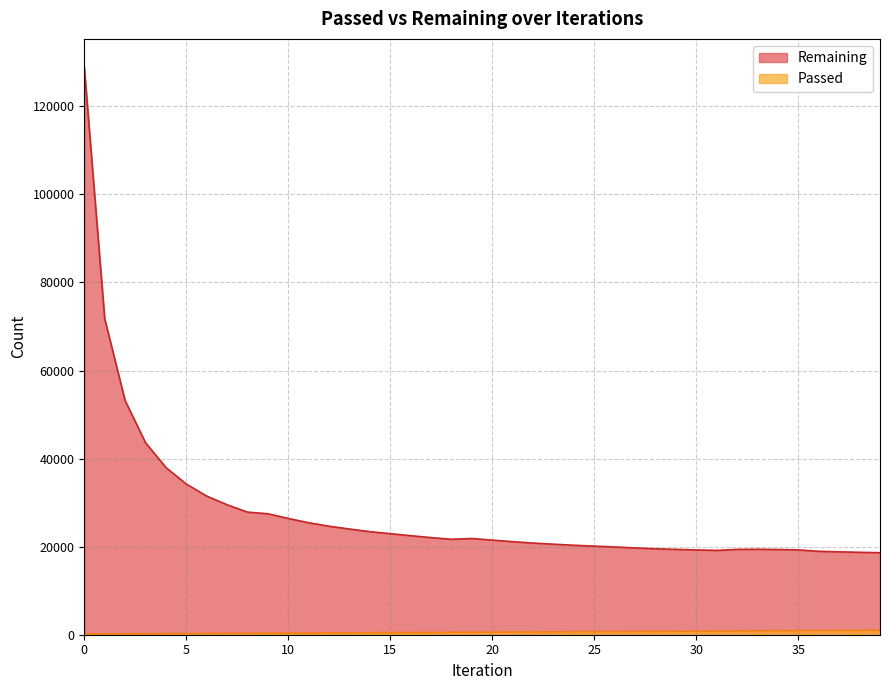

Where is Remaining nearest to the value 73741?

1